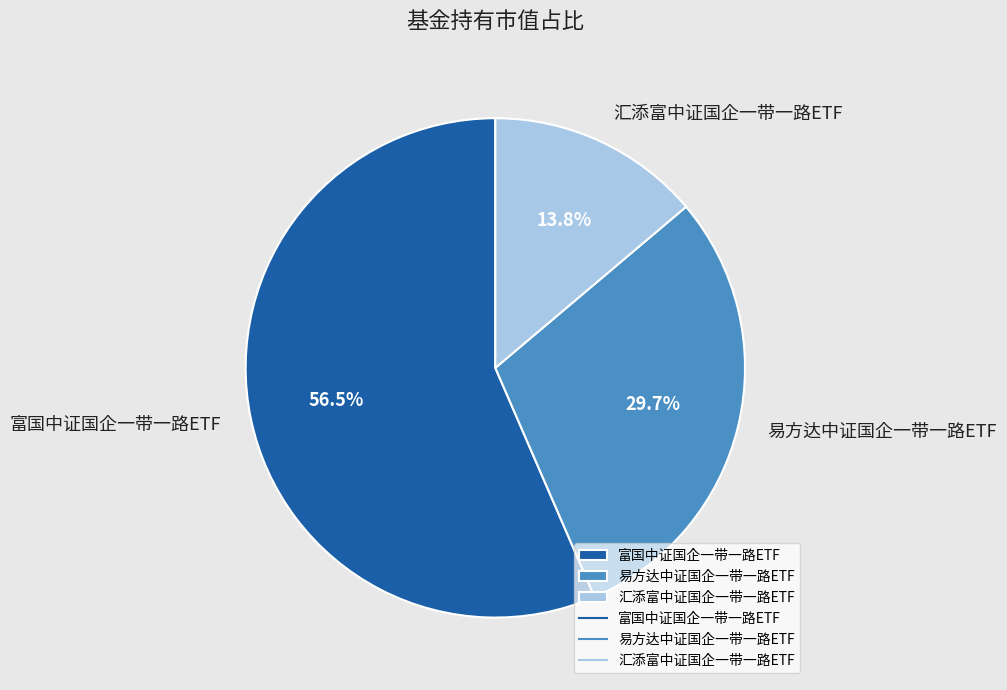

Which category has the smallest portion of the pie?

汇添富中证国企一带一路ETF